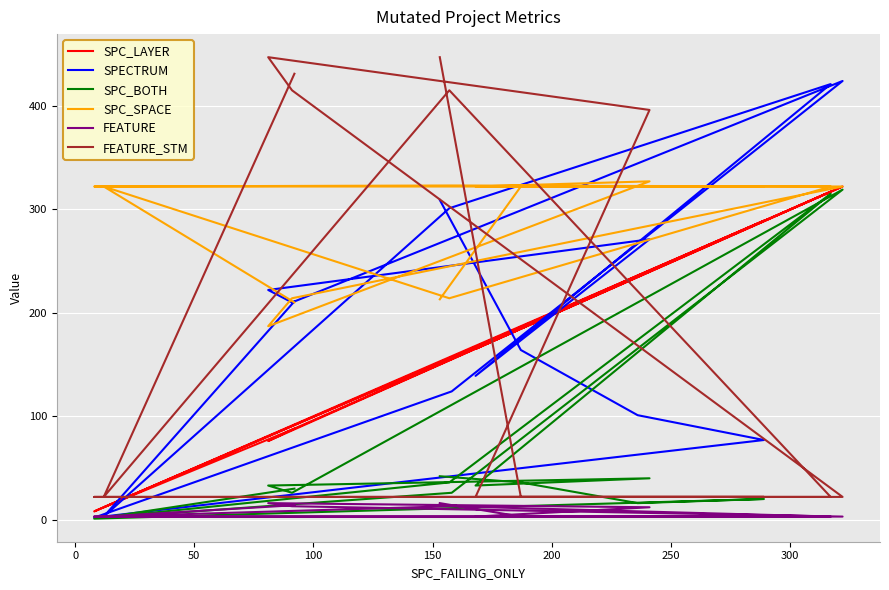

True or false: SPC_BOTH and FEATURE_STM intersect in this chart.

True